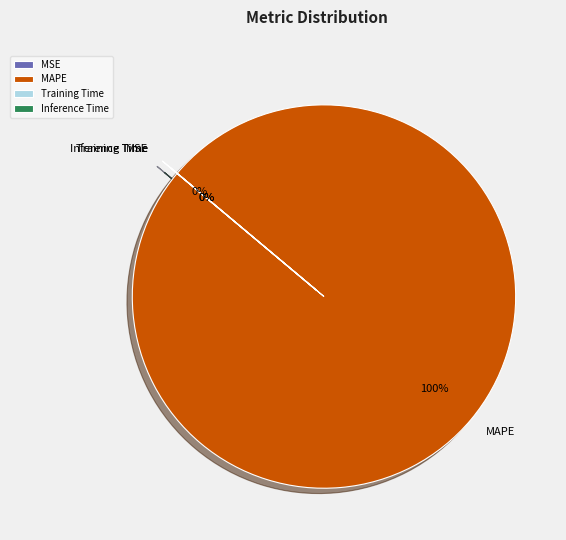

Which slice is the largest?

MAPE